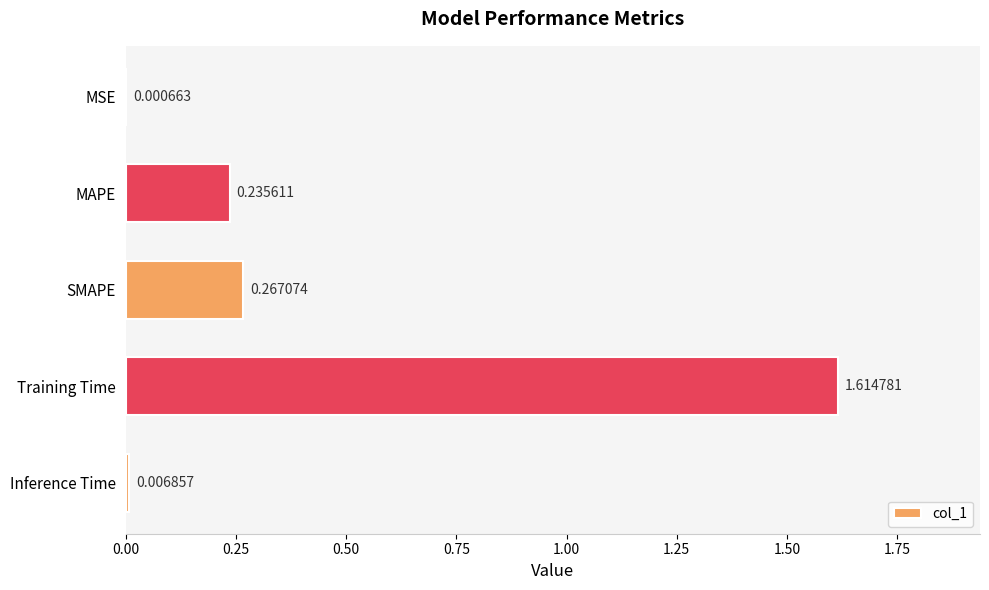

Which category has the highest value across all series?

Training Time